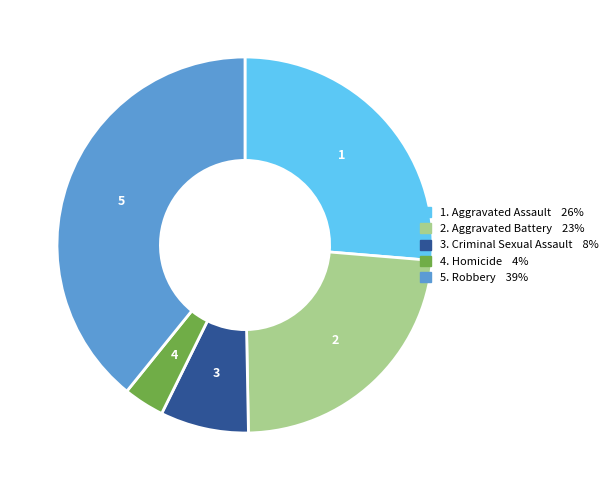

Is there a majority slice in this chart?

No